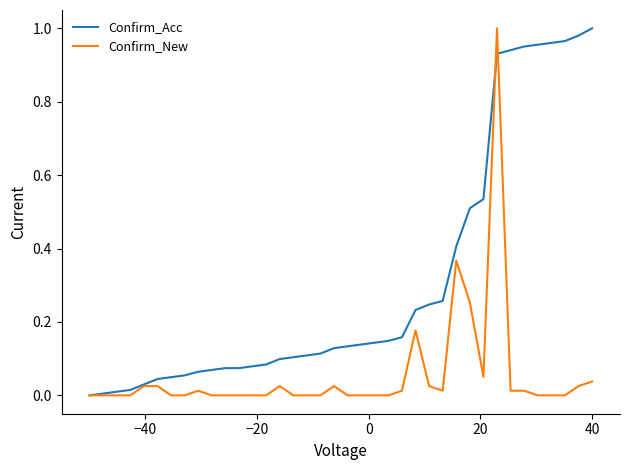

List the series in order of their overall mean, lowest first.

Confirm_New, Confirm_Acc